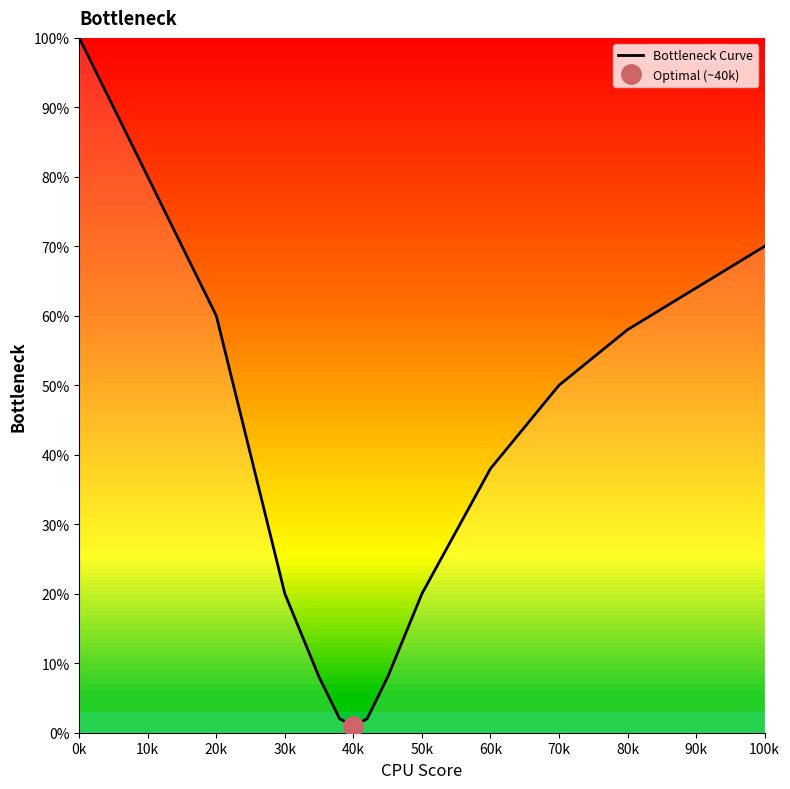

What is the average value?

39